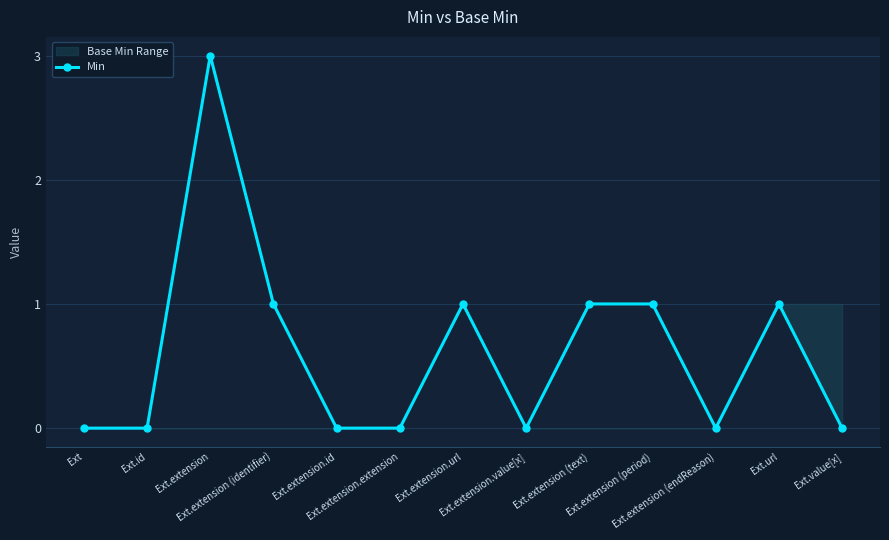

How many points are lower than both their immediate neighbors (excluding endpoints)?

2